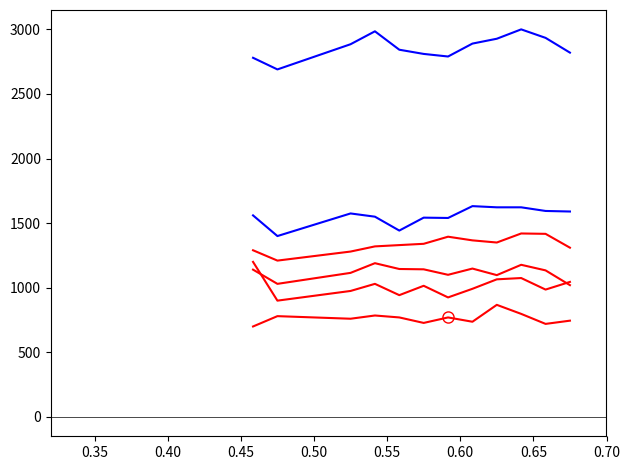

How many lines are shown in the chart?

6